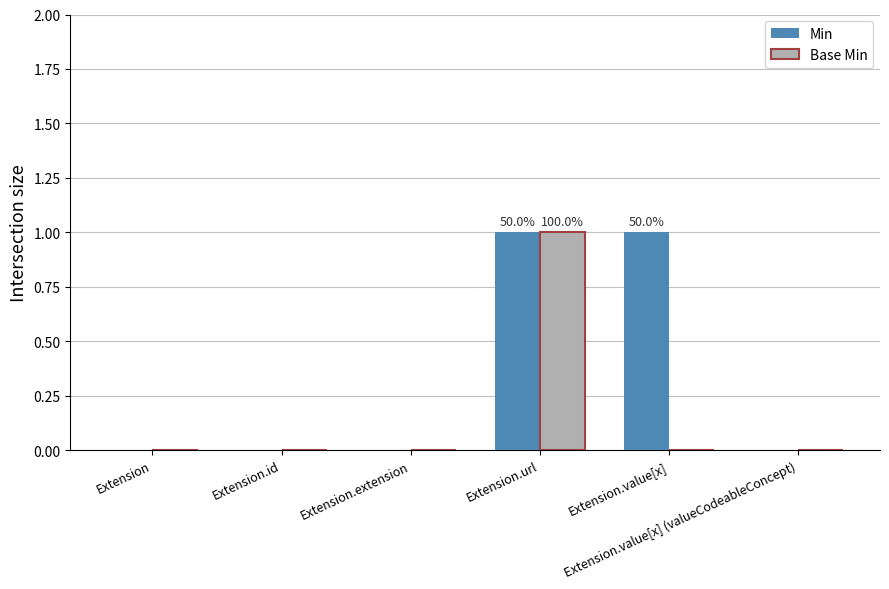

What is the sum of the Base Min values at Extension.url and Extension?

1